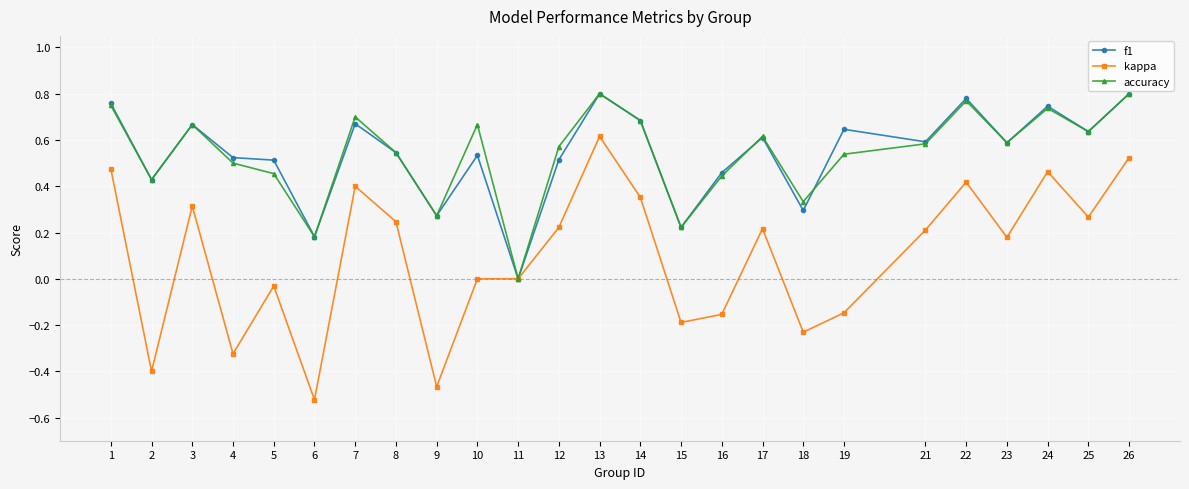

True or false: f1 has a value of 0.4 at 19.

False